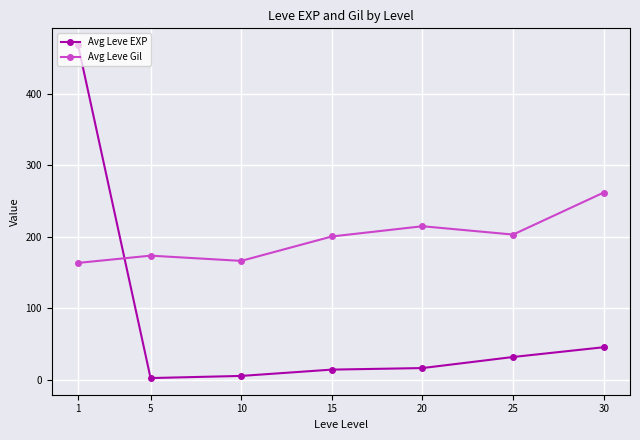

What is the maximum value for Avg Leve EXP?

468.5